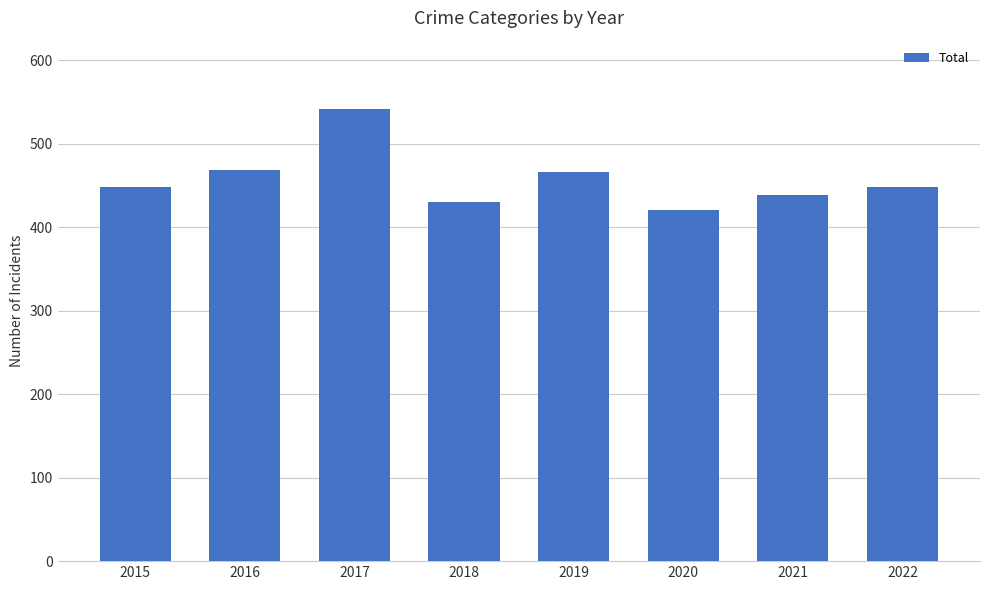

What is the difference between the maximum and minimum values?

122